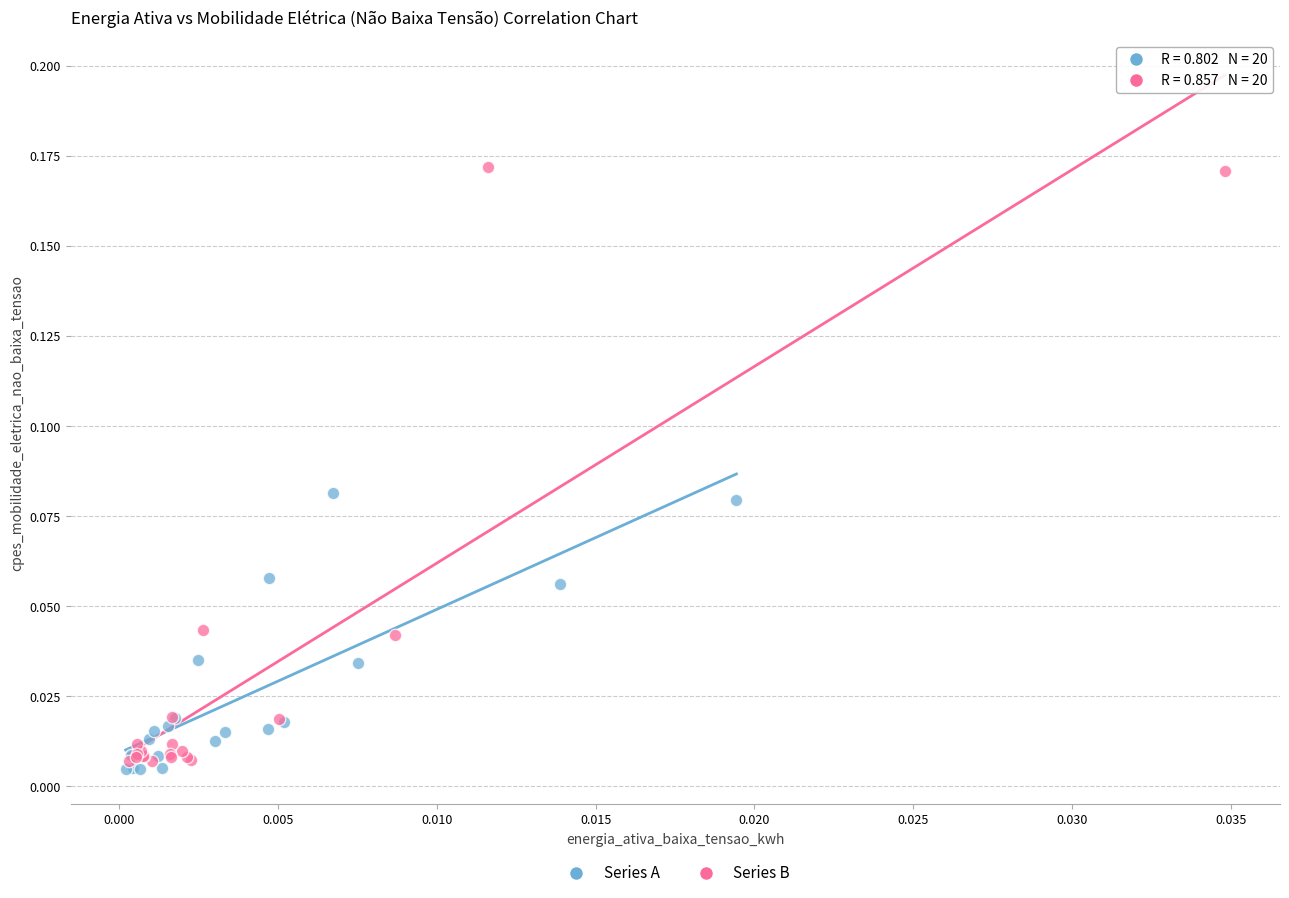

Which series has the largest Y range (max minus min)?

Series B